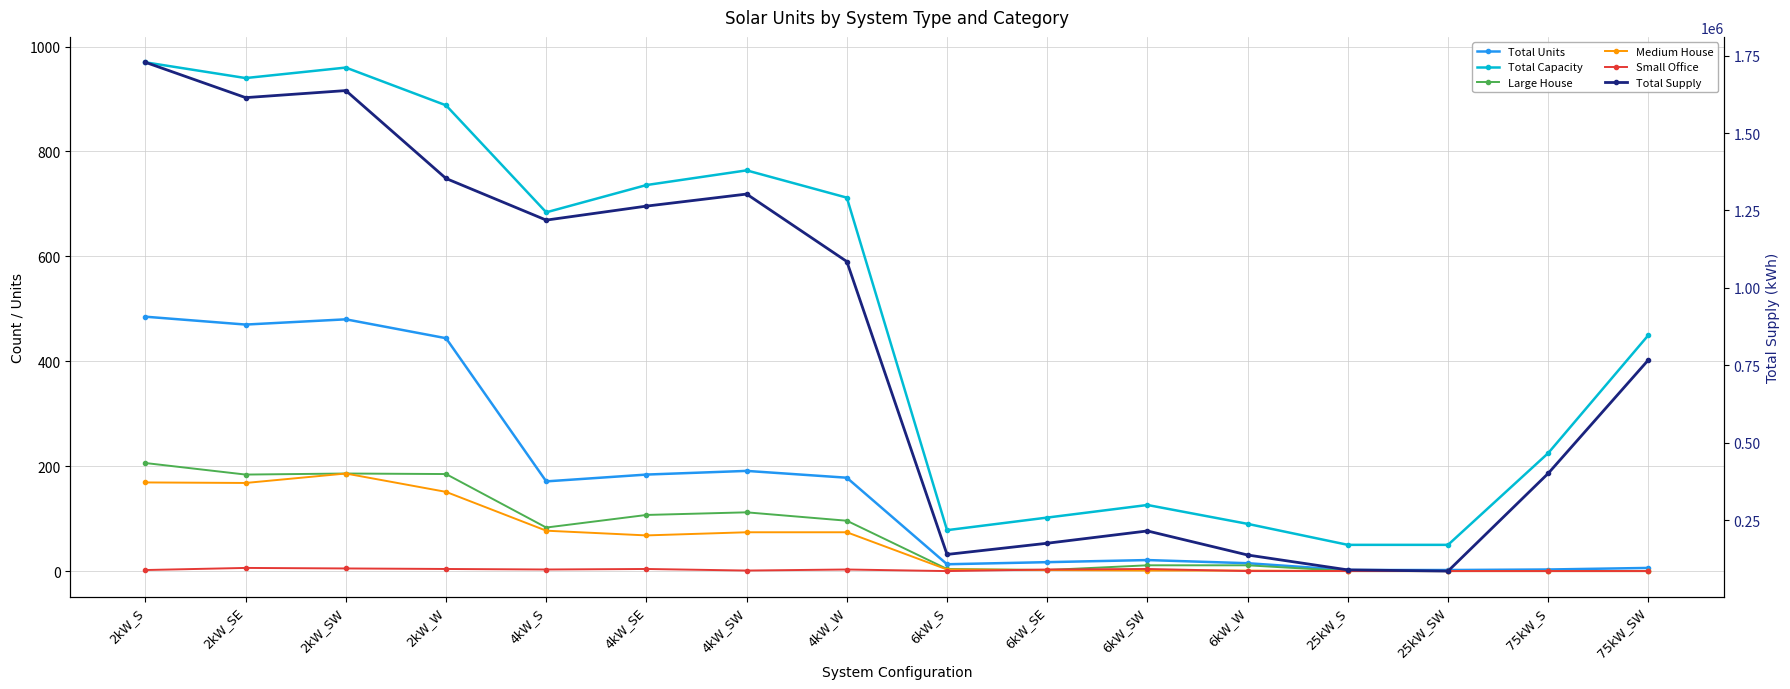

Rank the categories by Total Supply value from lowest to highest.

25kW_SW, 25kW_S, 6kW_W, 6kW_S, 6kW_SE, 6kW_SW, 75kW_S, 75kW_SW, 4kW_W, 4kW_S, 4kW_SE, 4kW_SW, 2kW_W, 2kW_SE, 2kW_SW, 2kW_S